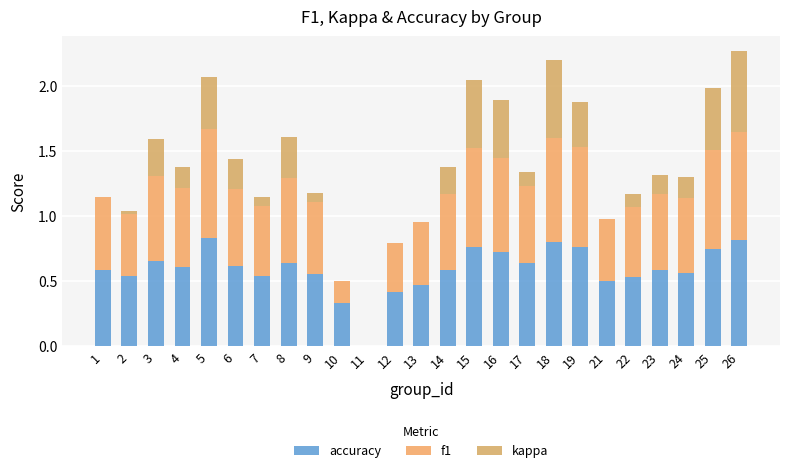

How many values in the accuracy series exceed 0?

24